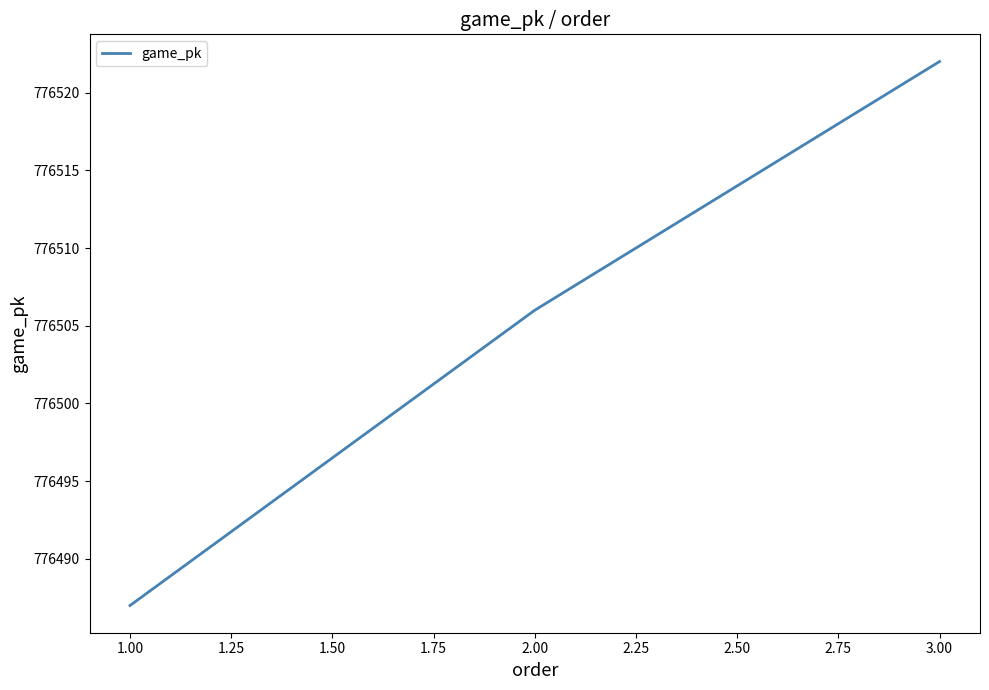

Reading left to right, list all the values displayed in this chart.

1.00=776487	2.00=776506	3.00=776522